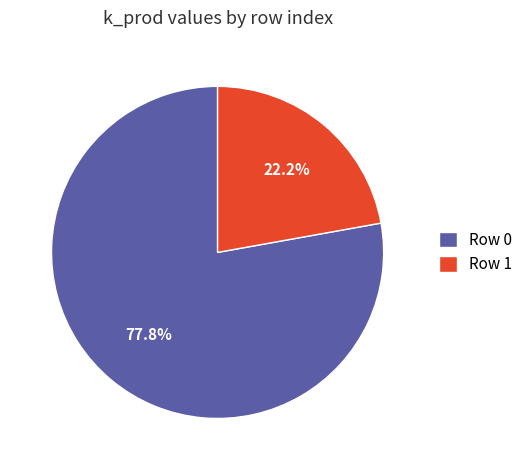

Which category has the smallest portion of the pie?

Row 1